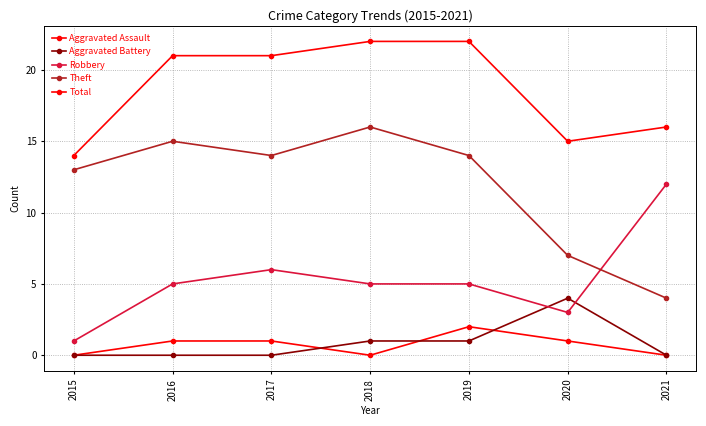

At which category does Aggravated Assault reach its first local peak?

2019